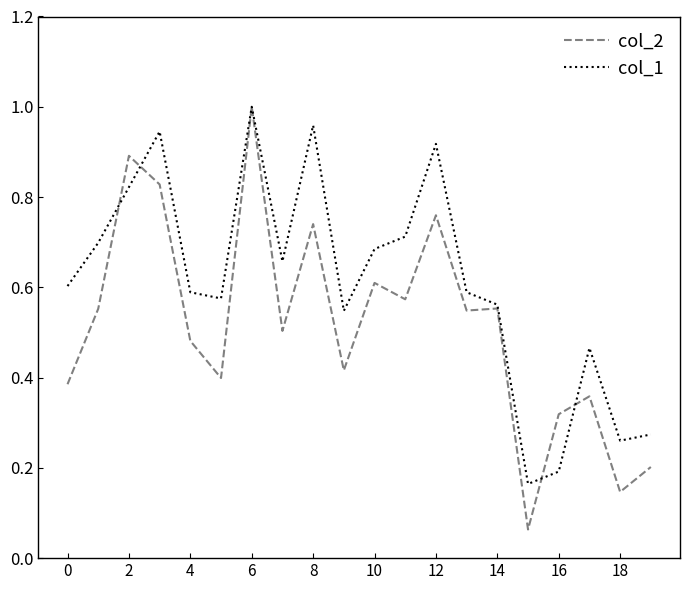

Which series has the widest spread of values?

col_2